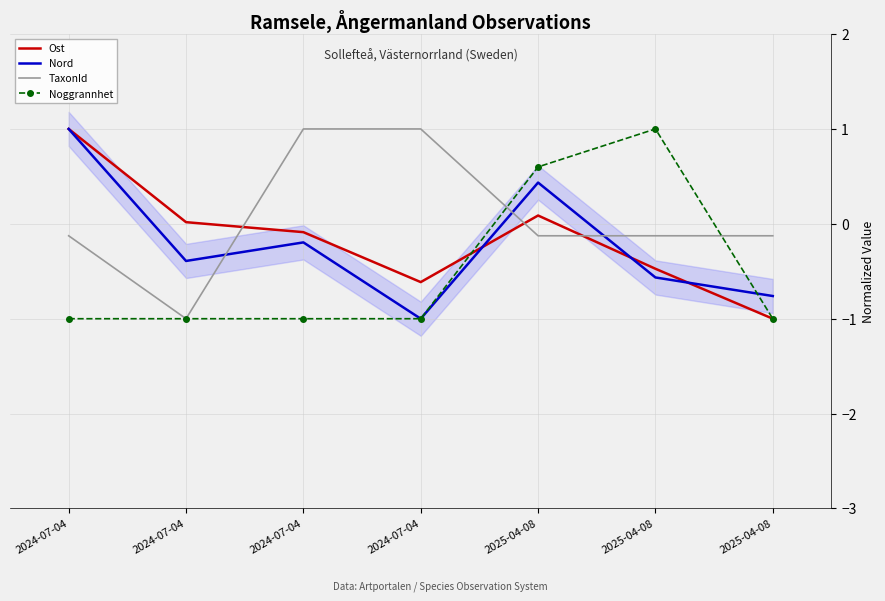

At which label is Nord closest to 0?

2024-07-04